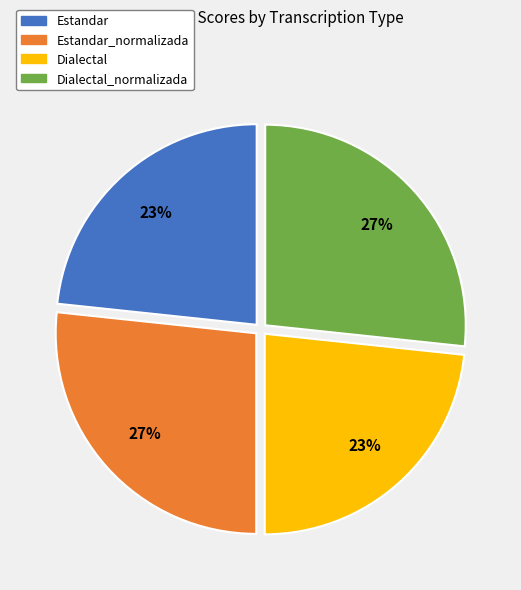

To the nearest percent, what is the average slice percentage?

25%